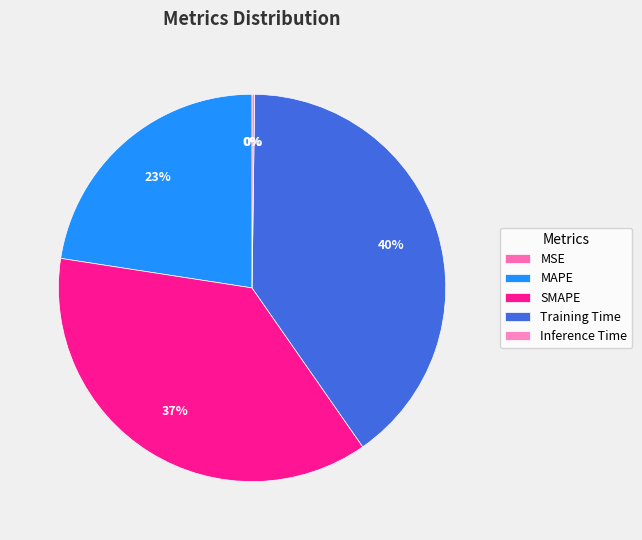

Count the number of slices in the pie.

5